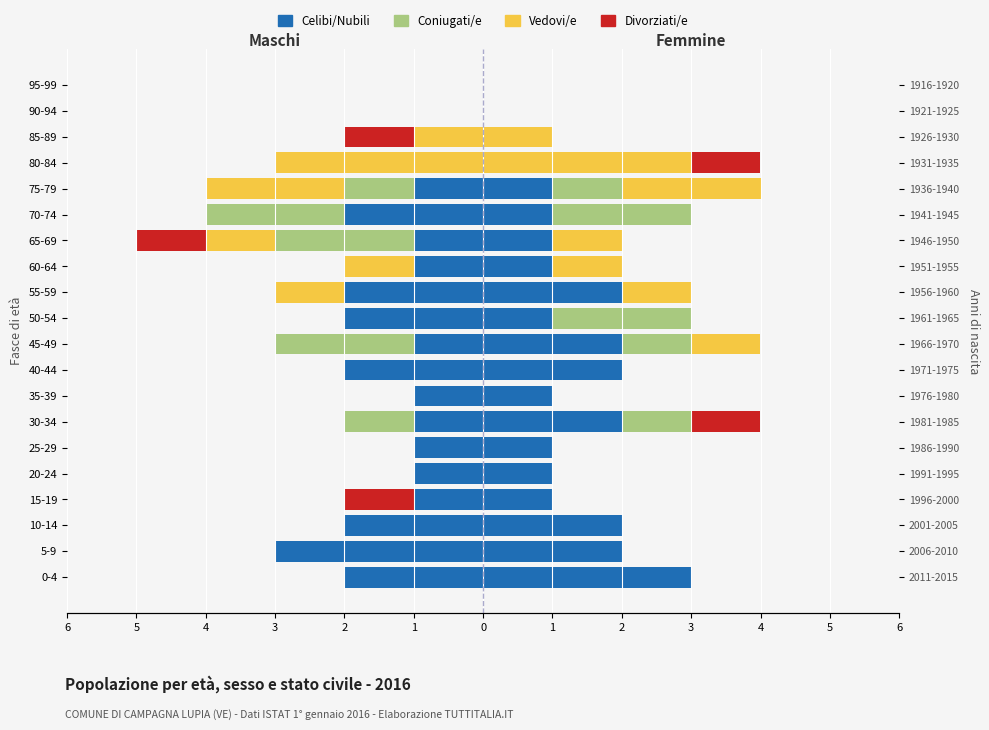

How many values in the Celibi/Nubili series exceed -1?

4